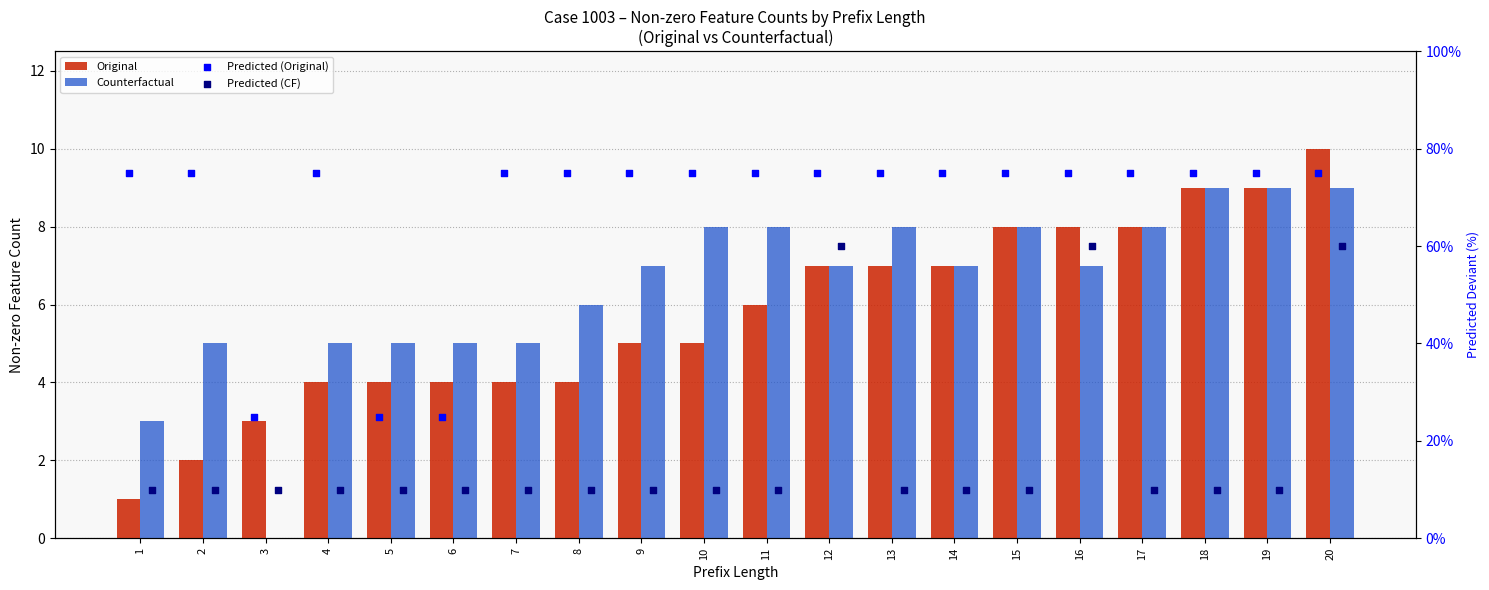

At how many categories does at least one series exceed 33?

17